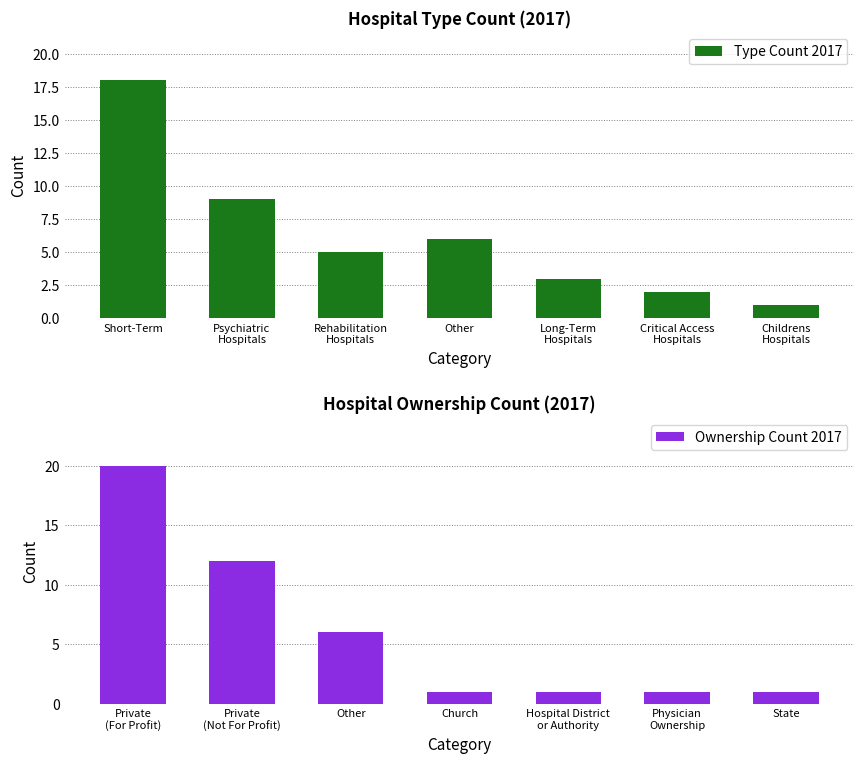

Reading left to right, extract all data points from this chart.

Type Count 2017: 18	9	5	6	3	2	1
Ownership Count 2017: 20	12	6	1	1	1	1